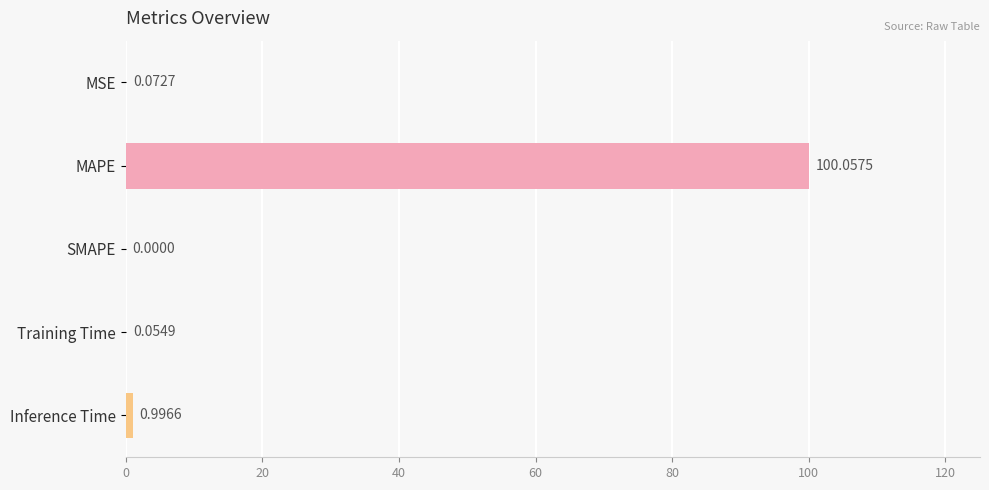

Between Inference Time and MSE, which is larger?

Inference Time